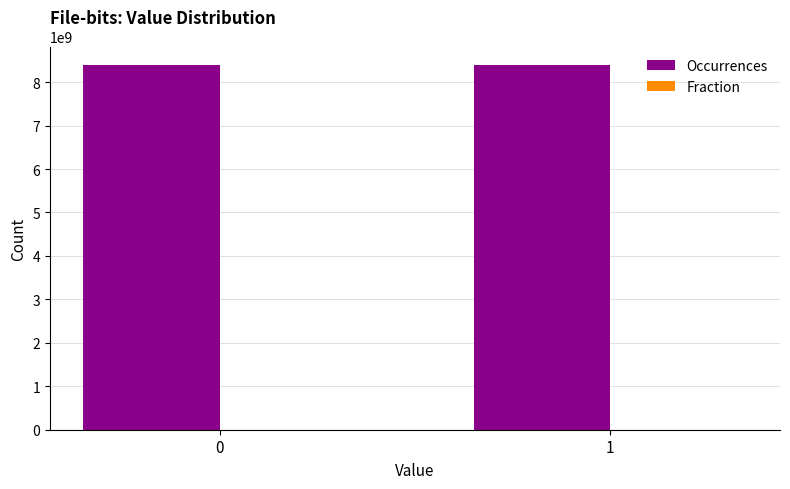

Which series has the largest total across all categories?

Occurrences